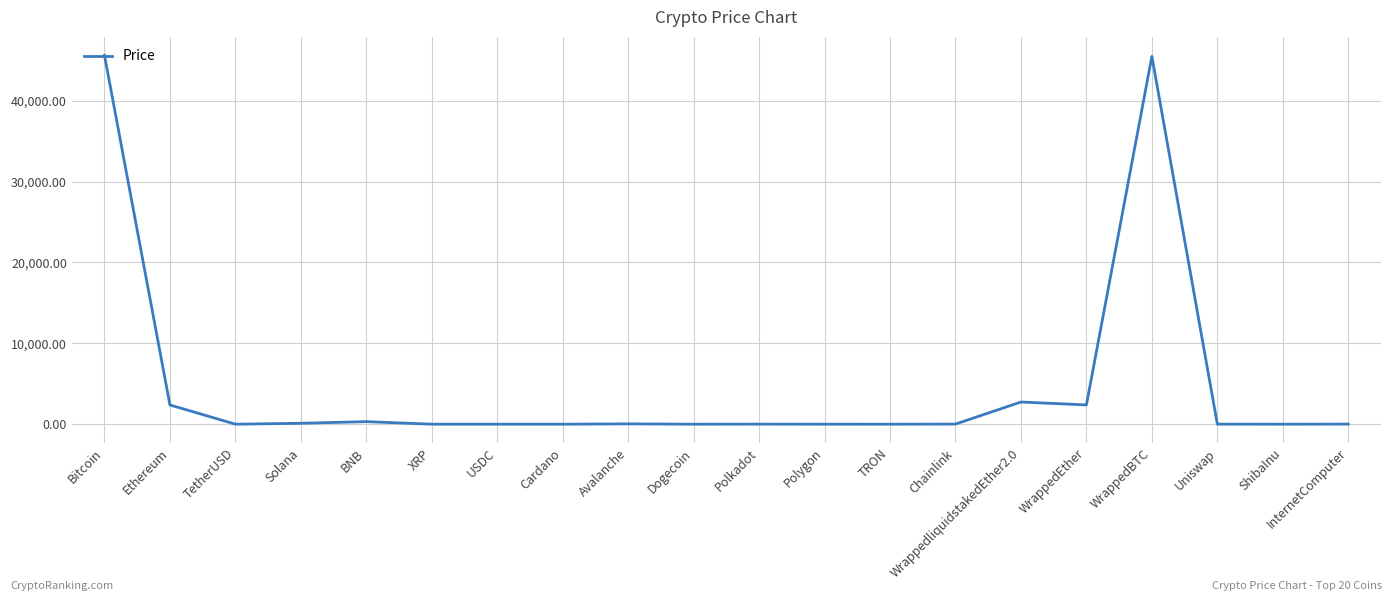

Does the chart have visible grid lines?

Yes